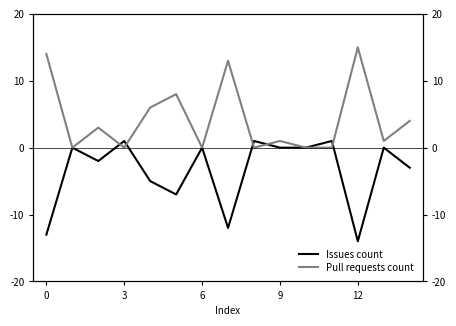

What is the difference between the maximum and minimum values in the Issues count series?

15